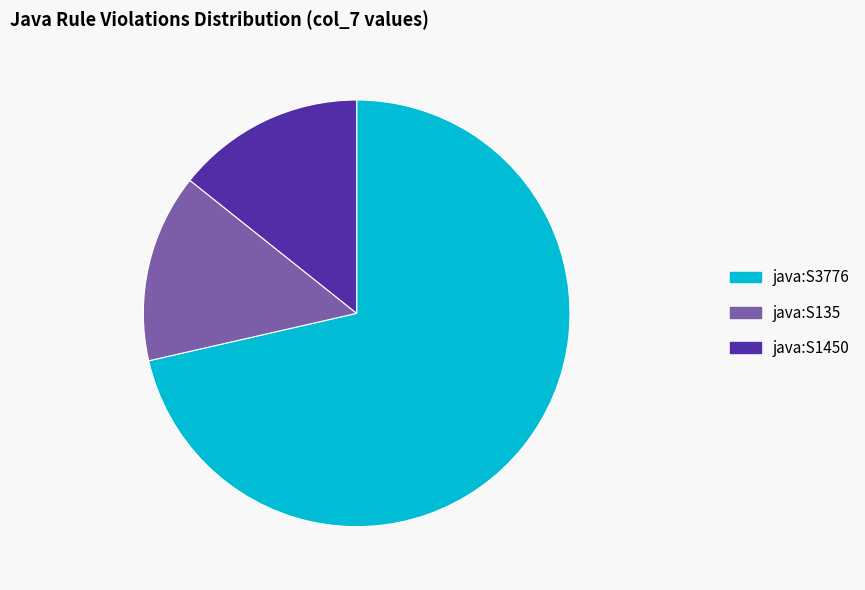

Do java:S135 and java:S1450 together represent more than half of the pie?

No